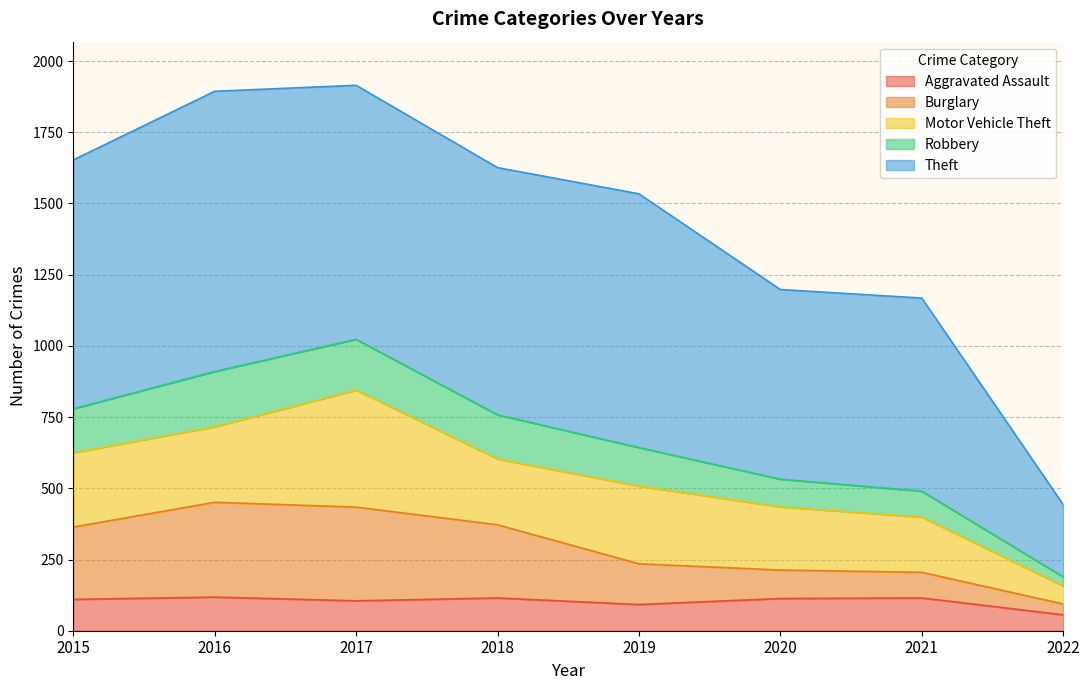

At which label does Aggravated Assault first exceed 113?

2016